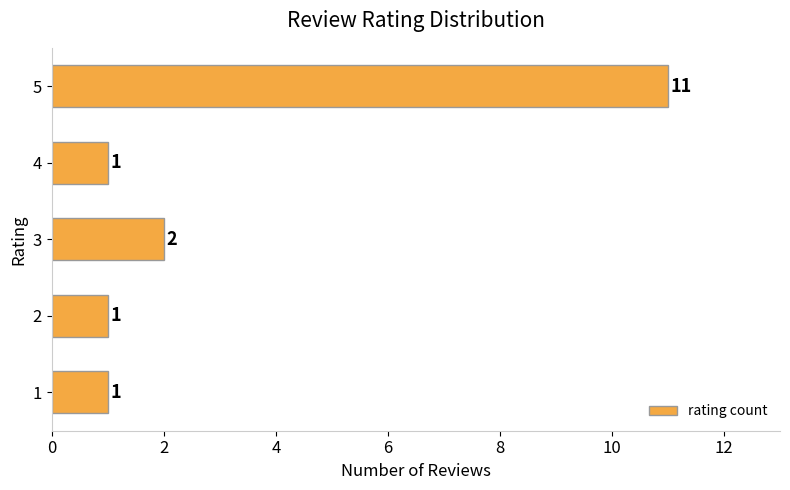

What is the greatest value displayed?

11